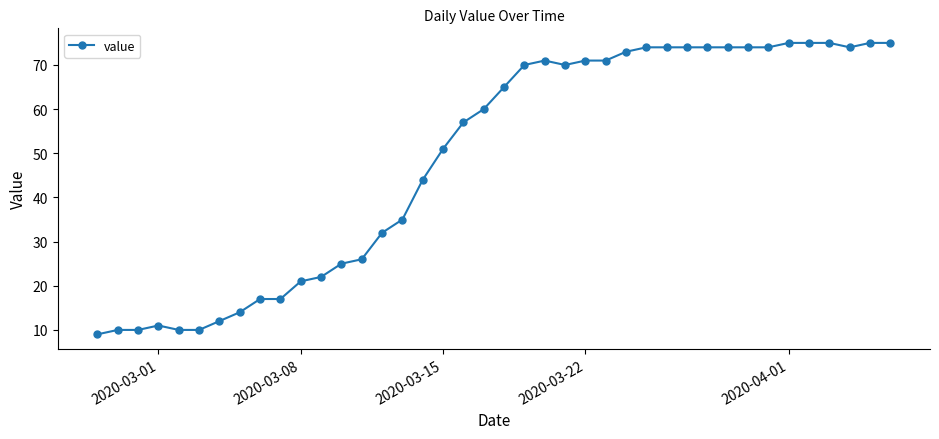

What is the value of the 28th point from the left?

74